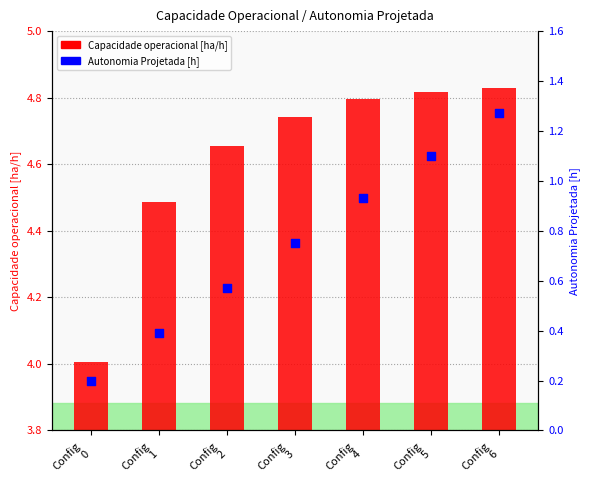

Is the value of Capacidade operacional [ha/h] at Config
1 greater than the value of Autonomia Projetada [h] at Config
0?

Yes